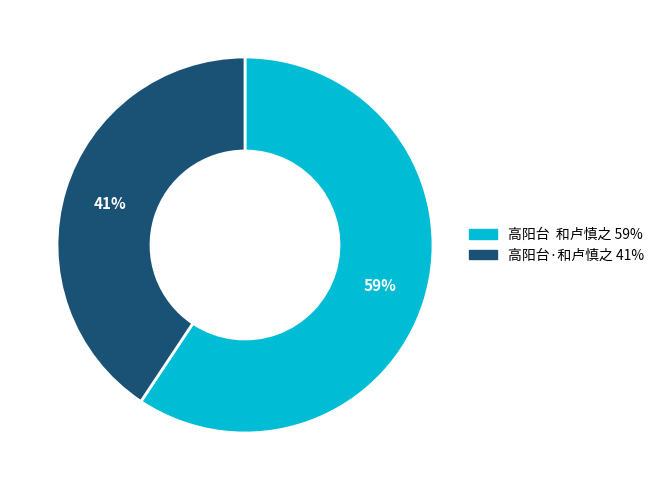

Between 高阳台·和卢慎之 and 高阳台 和卢慎之, which is larger?

高阳台 和卢慎之